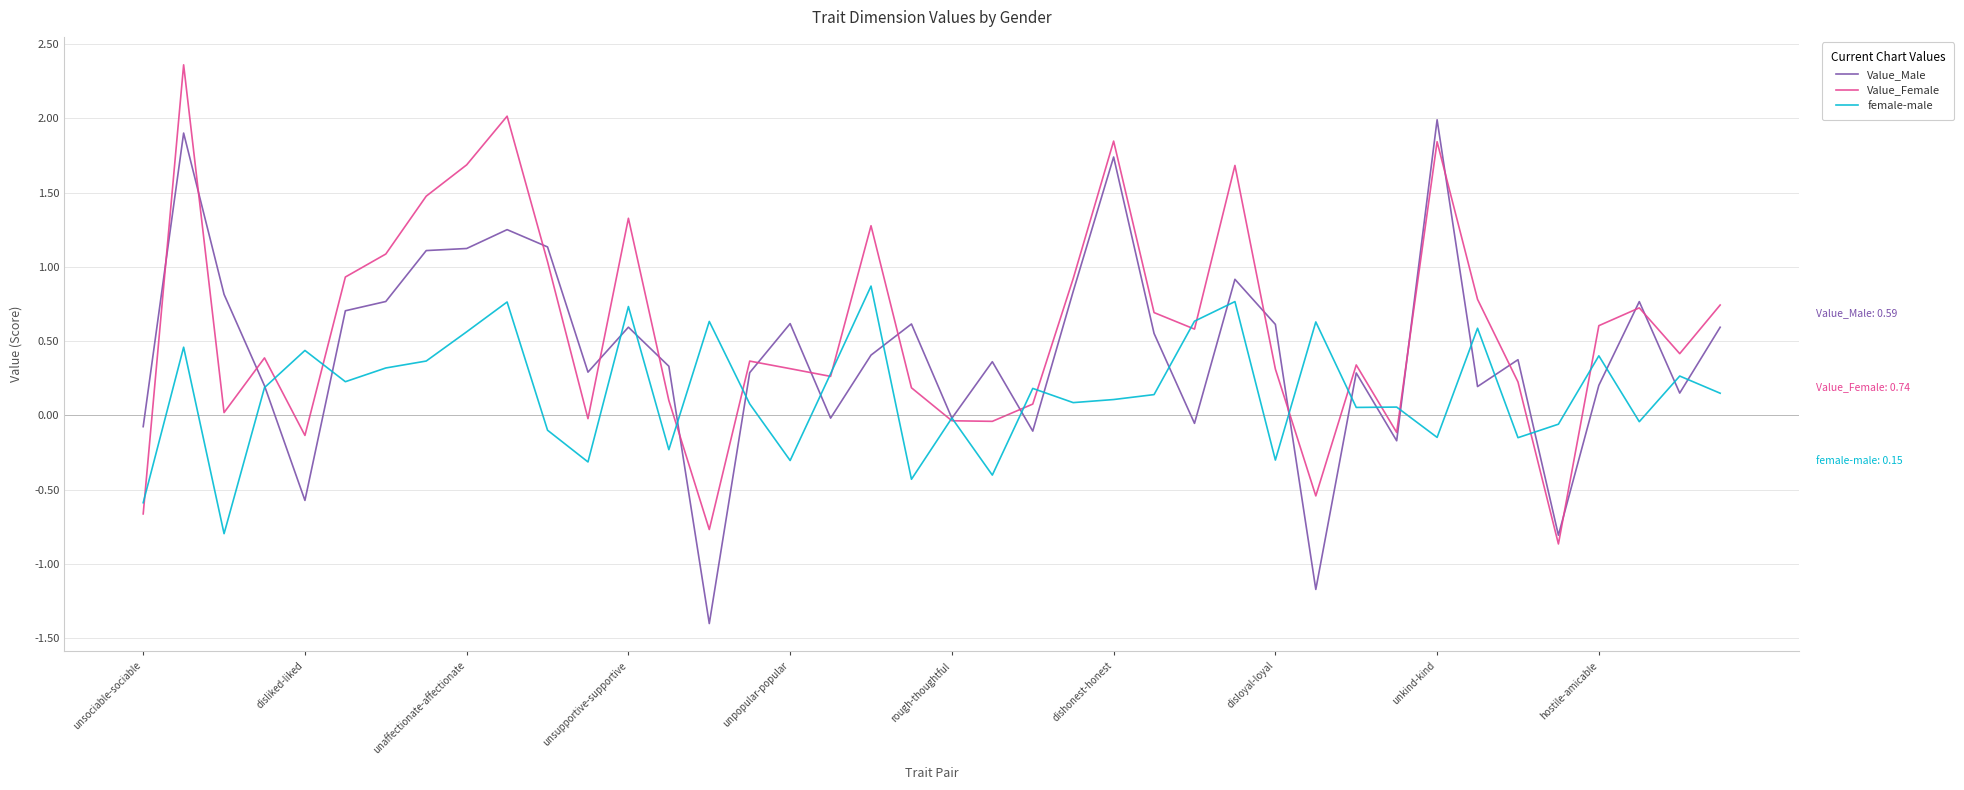

List the series in order of their overall mean, lowest first.

female-male, Value_Male, Value_Female